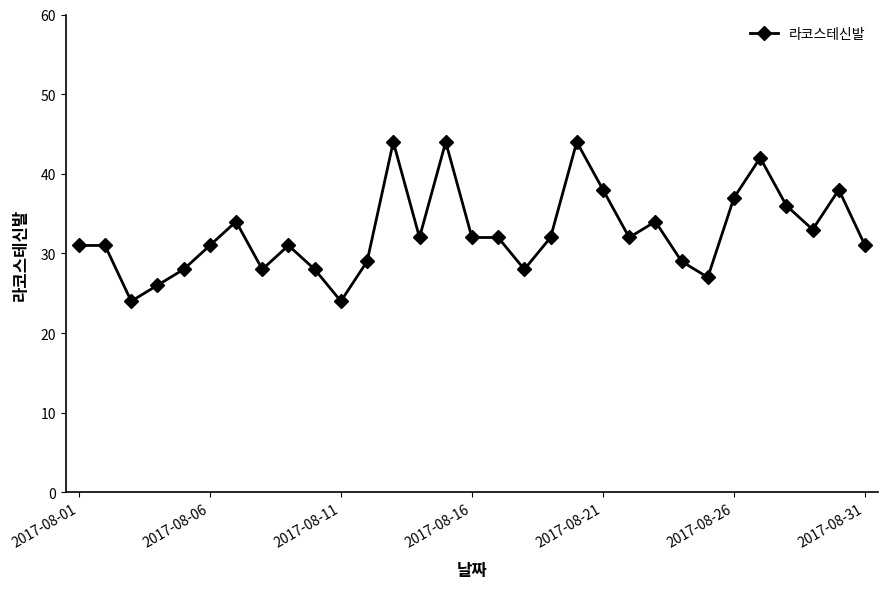

What is the difference between the maximum and second lowest values?

20